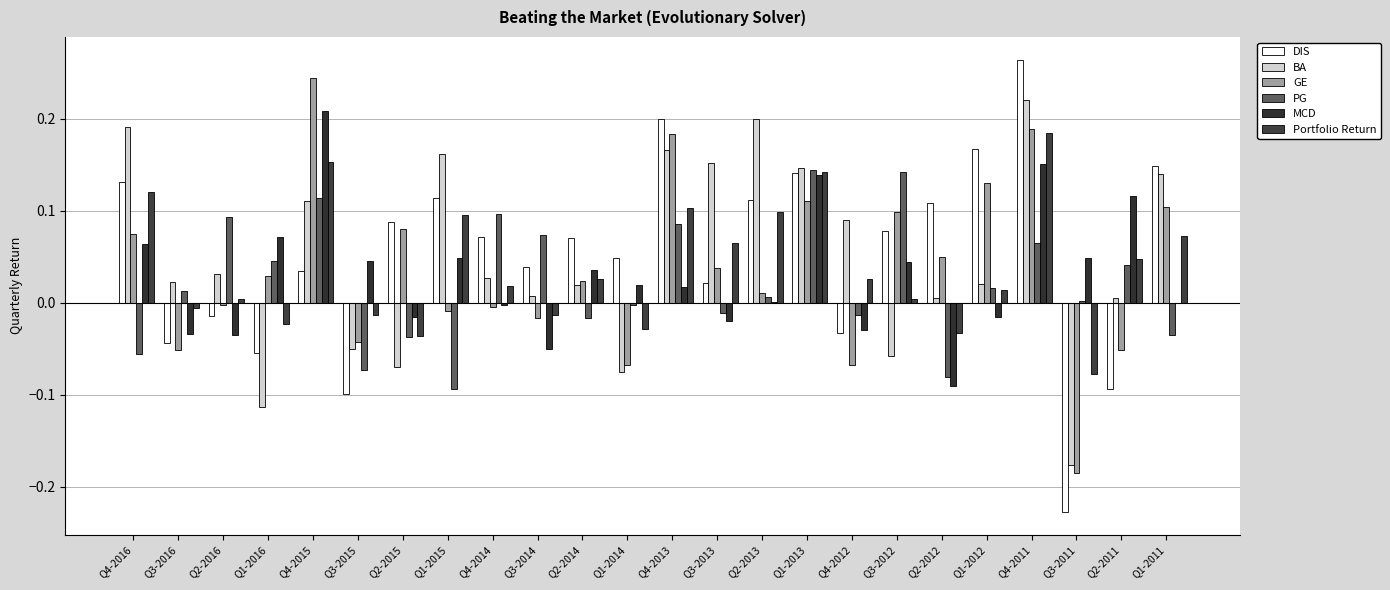

What is the lowest value of the DIS series?

-0.2